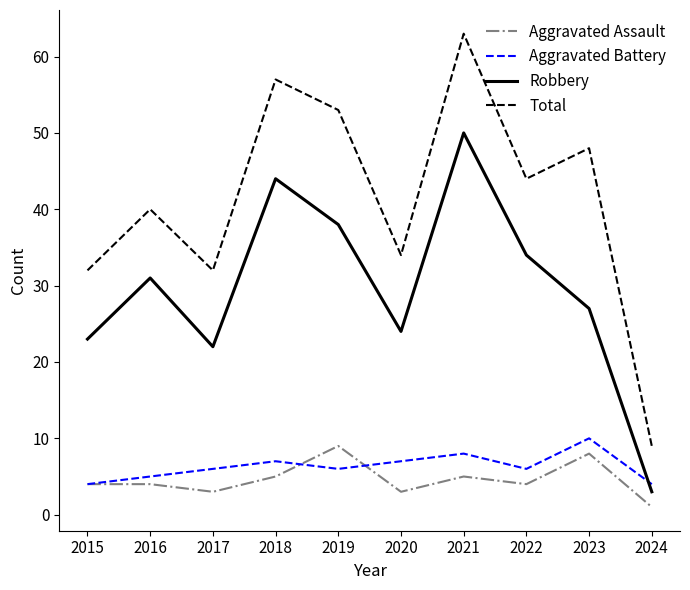

At which category is the sum across all series the highest?

2021